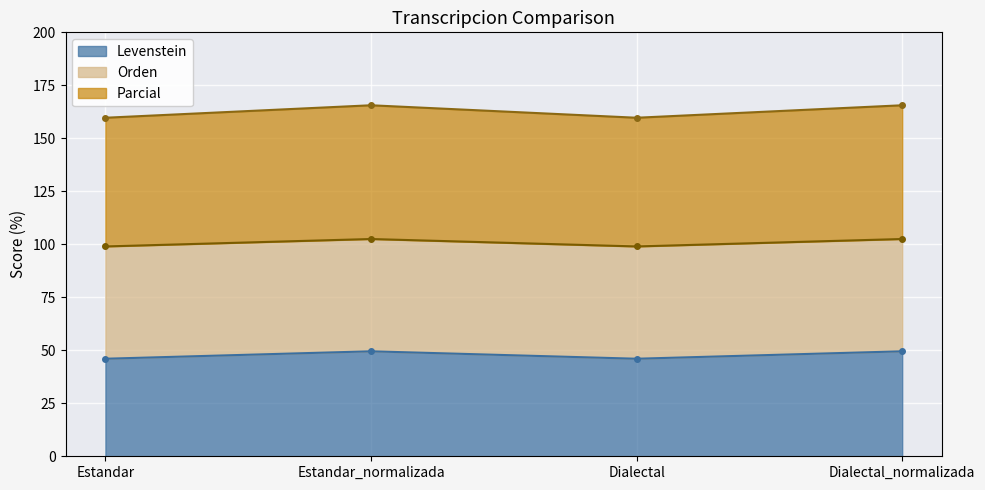

What is the approximate value of Levenstein at Estandar_normalizada?

49.5